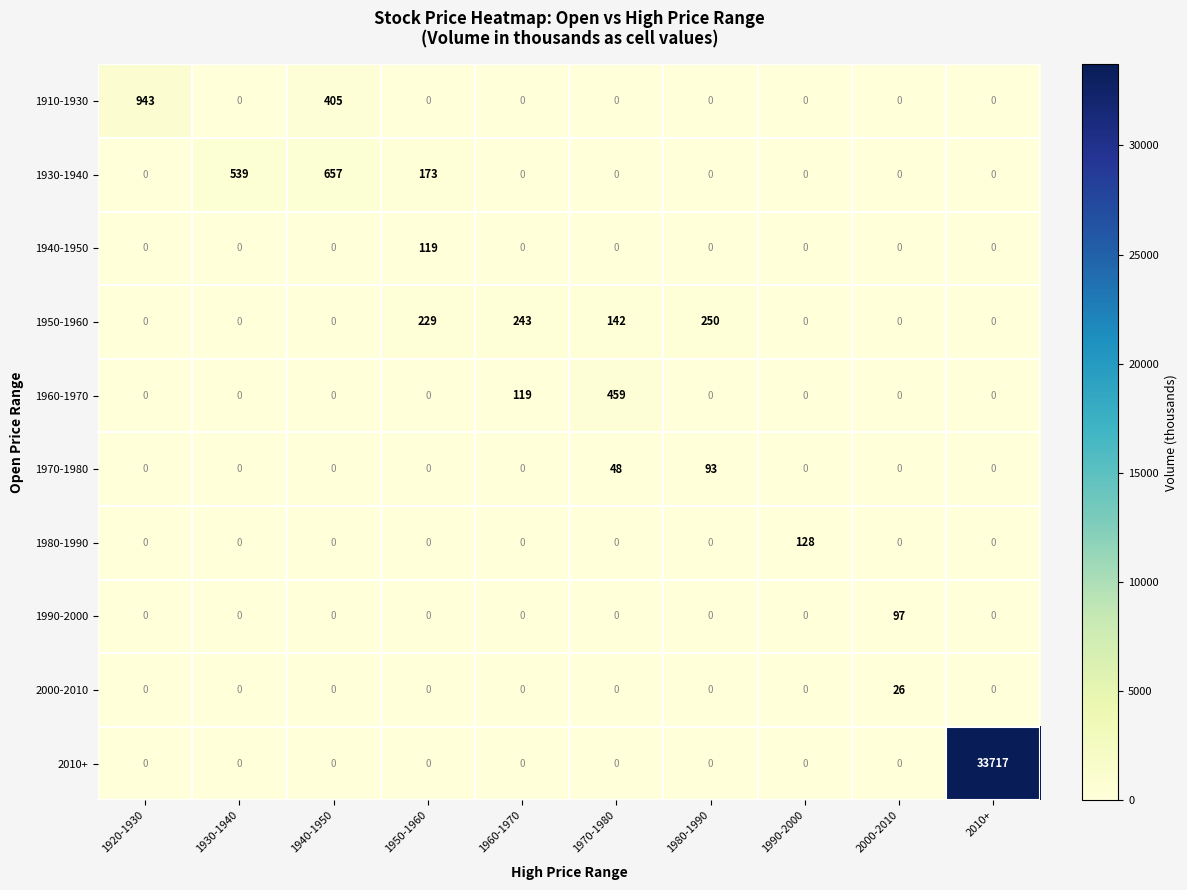

At which label does 1930-1940 reach its peak?

1940-1950